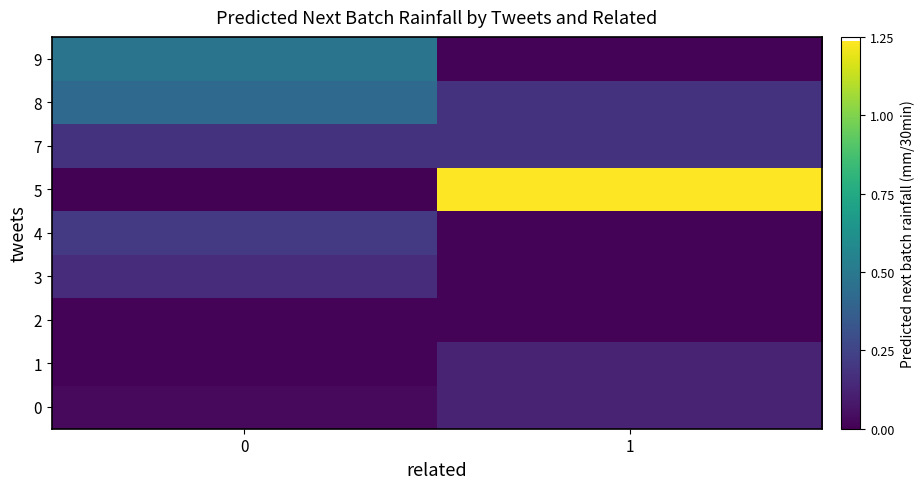

Rank the series by their maximum value, from lowest to highest.

2, 0, 1, 3, 7, 4, 8, 9, 5